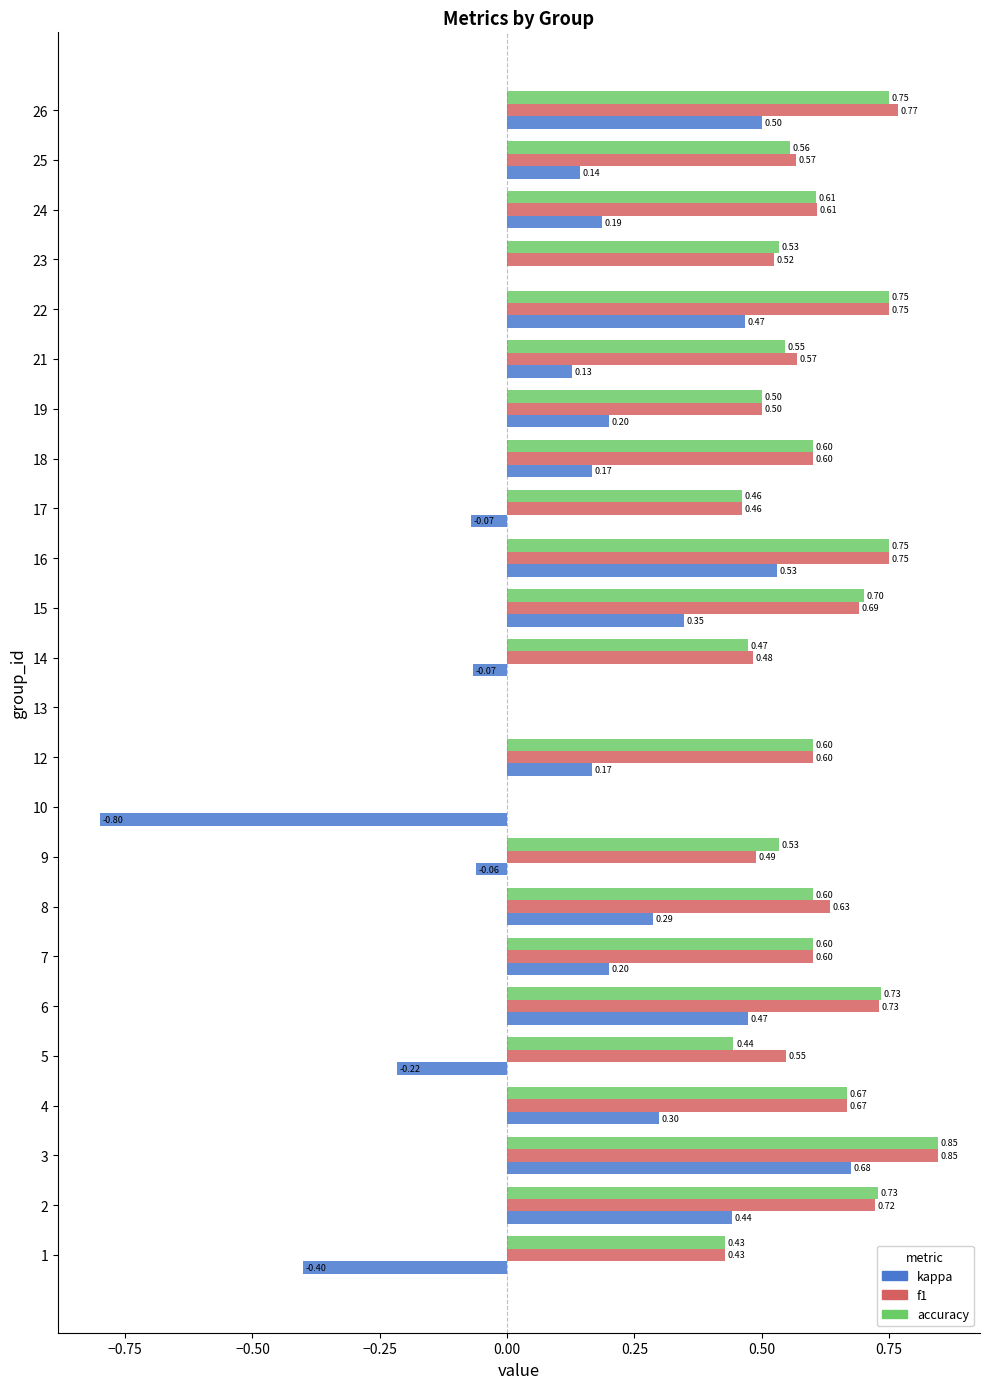

At which category is the sum across all series the highest?

3